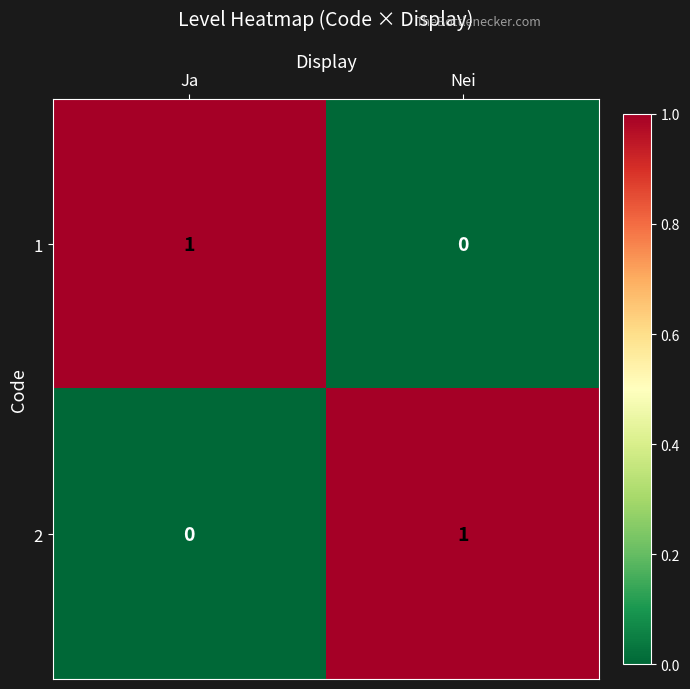

Where is 1 nearest to the value 0?

Nei